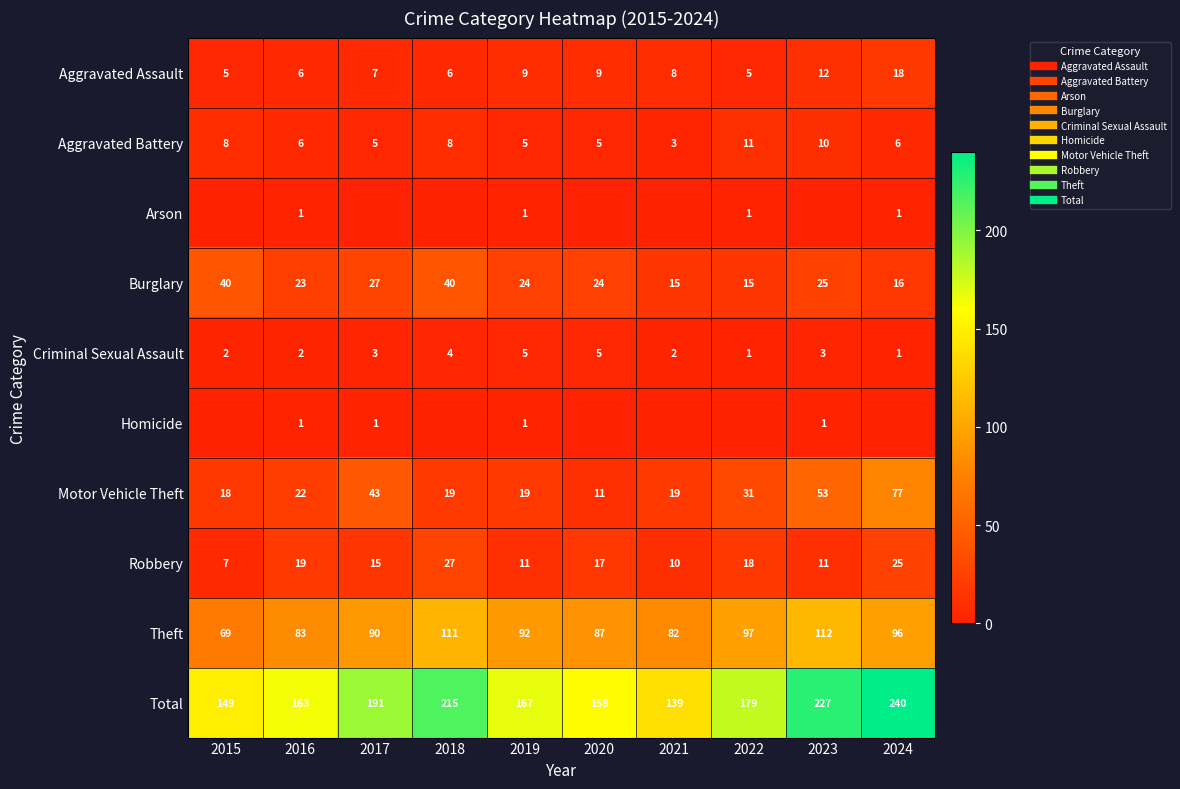

The Burglary series shows 63 at 2018. True or false?

False